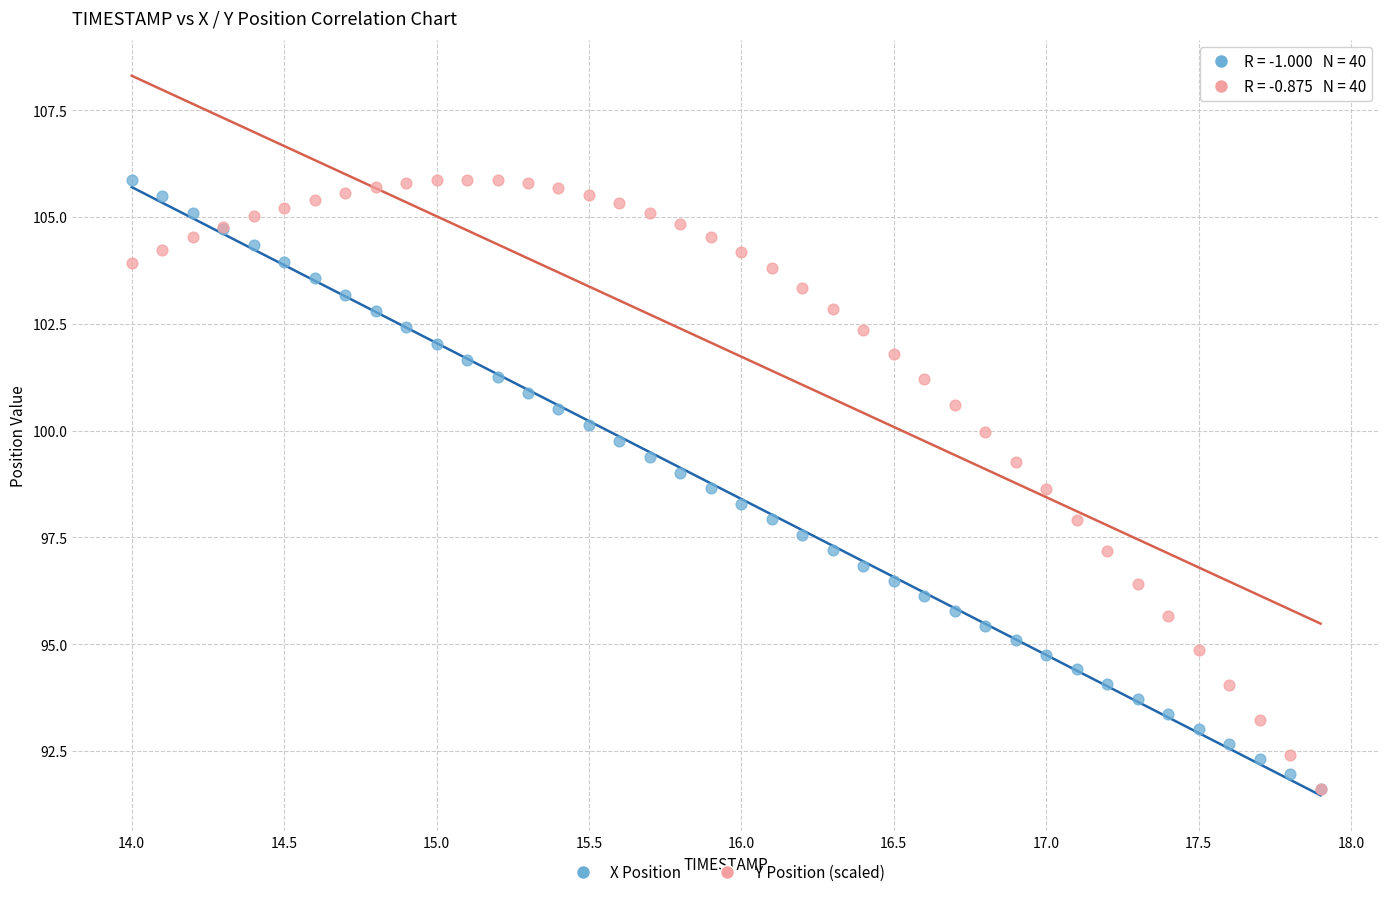

What are all the series names shown in the legend?

X Position, Y Position (scaled)